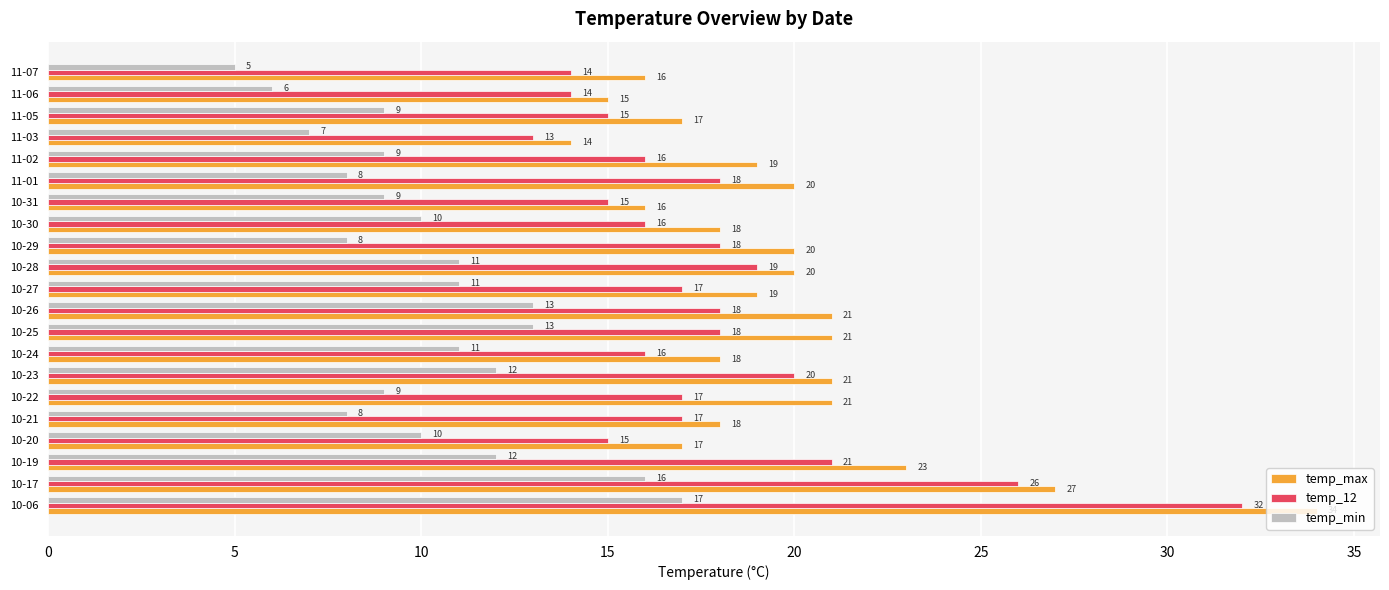

What is the difference between the highest and lowest values at 10-20?

7